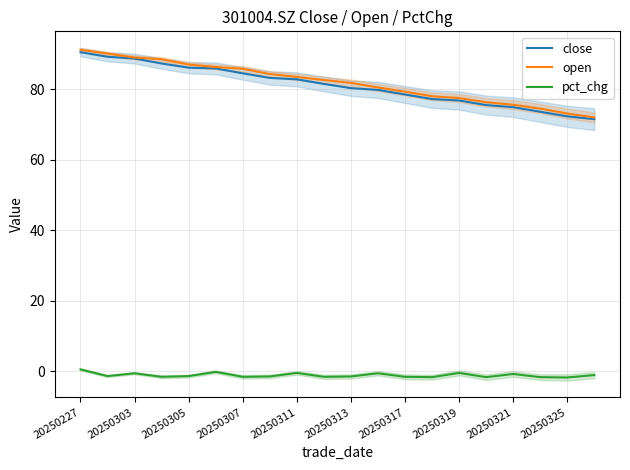

True or false: open and pct_chg cross at least once.

False